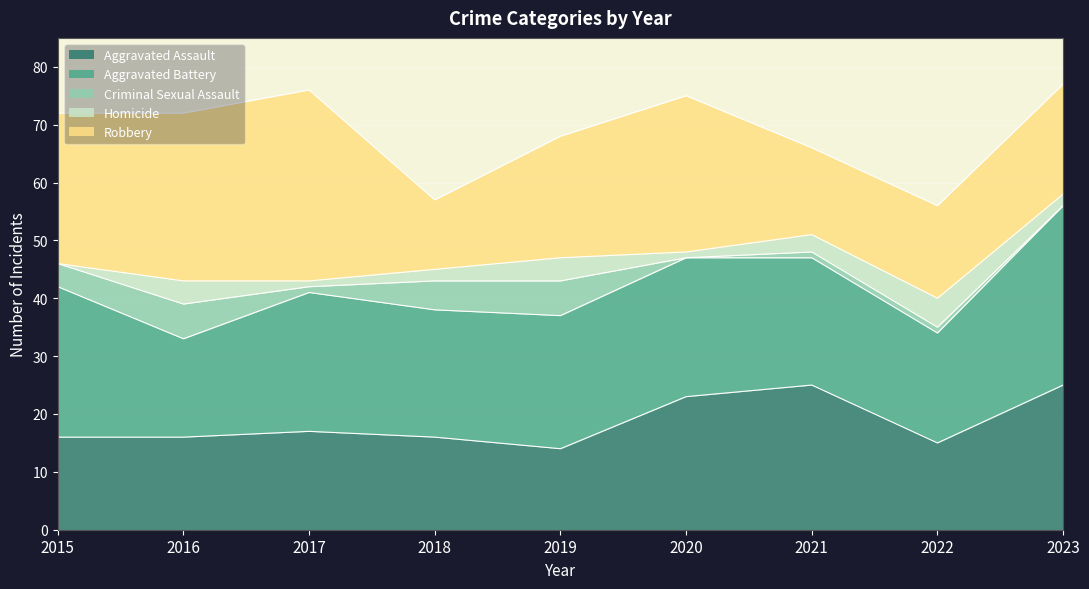

Is the value of Criminal Sexual Assault at 2017 greater than the value of Robbery at 2020?

No